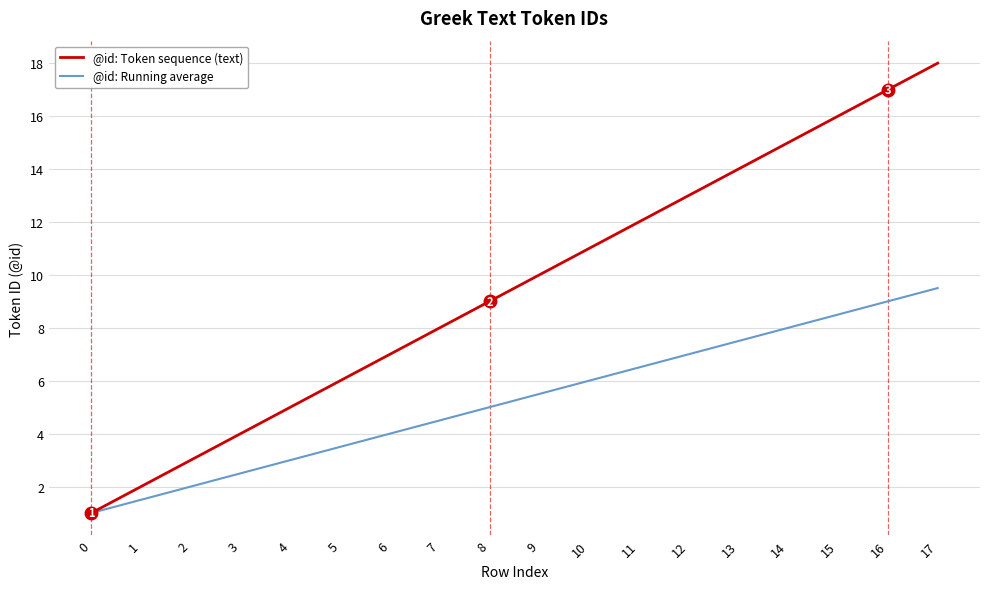

Rank the series at 5 from highest to lowest value.

@id: Token sequence (text), @id: Running average